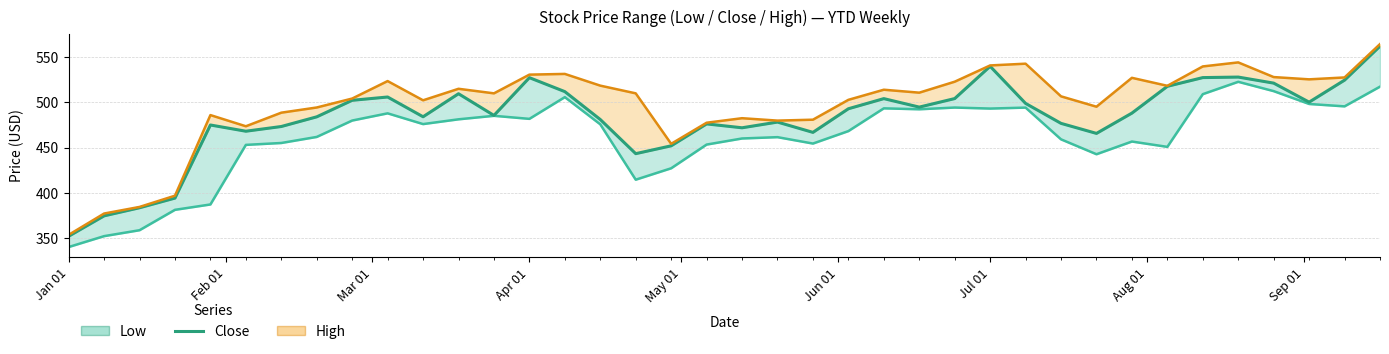

Does the chart display data point markers on the line(s)?

No